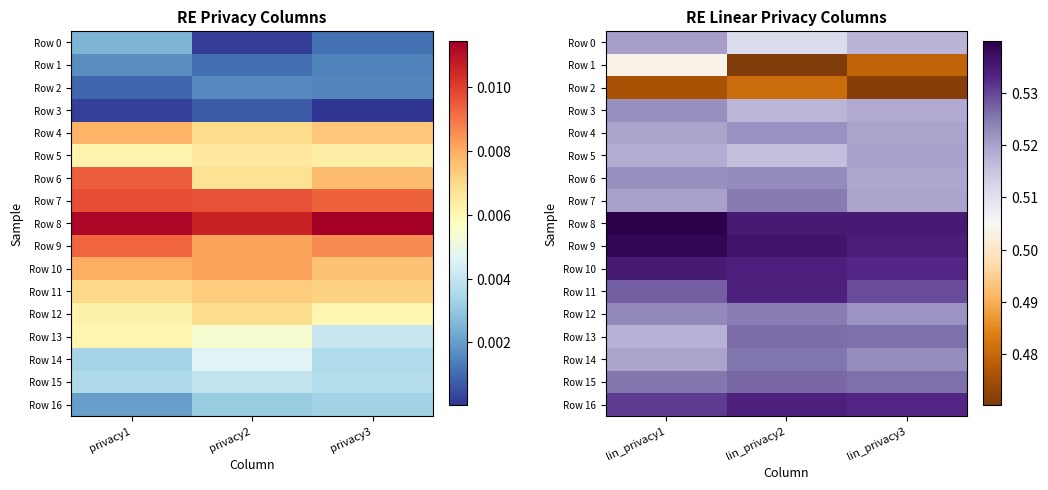

Where is Row 12 nearest to the value 0?

lin_privacy3